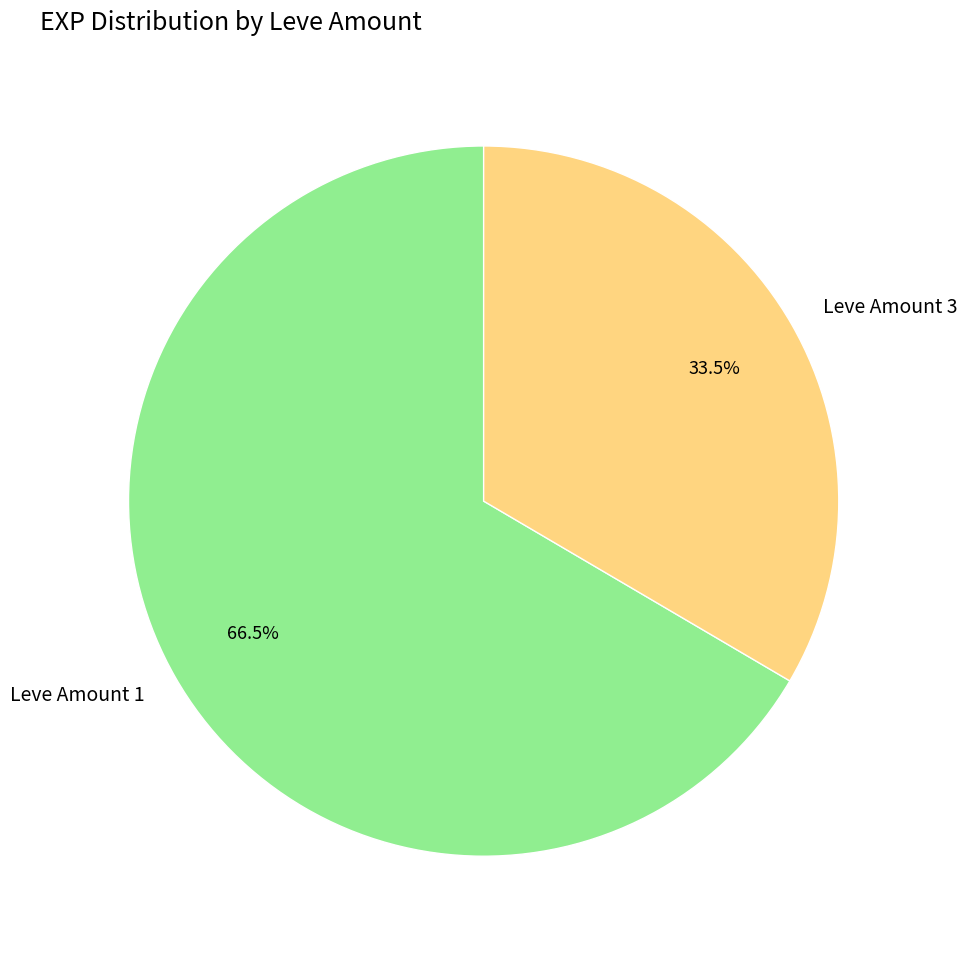

Rank the categories by value from lowest to highest.

Leve Amount 3, Leve Amount 1